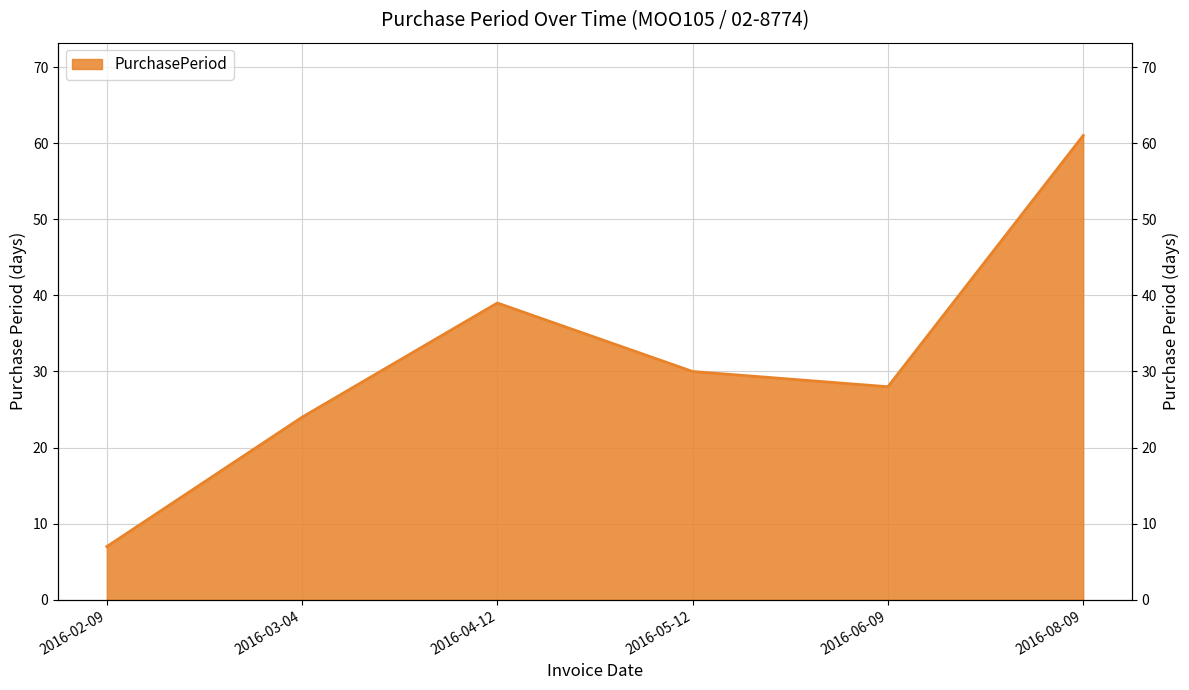

Approximately how many times larger is the value at 2016-02-09 compared to 2016-06-09?

0.2